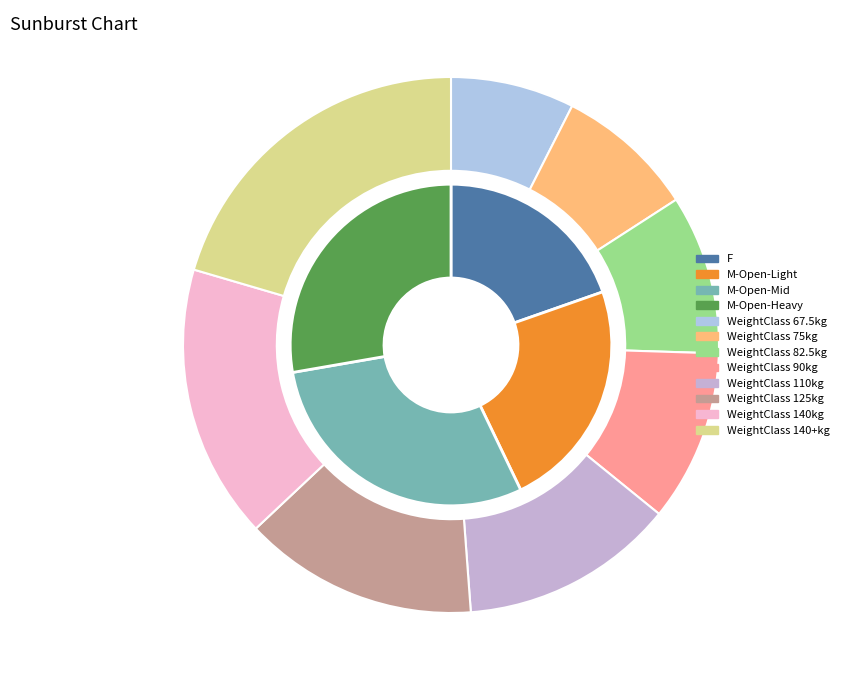

Rank the categories by value from lowest to highest.

67.5, 75, 82.5, 90, 110, 125, 140, 140+